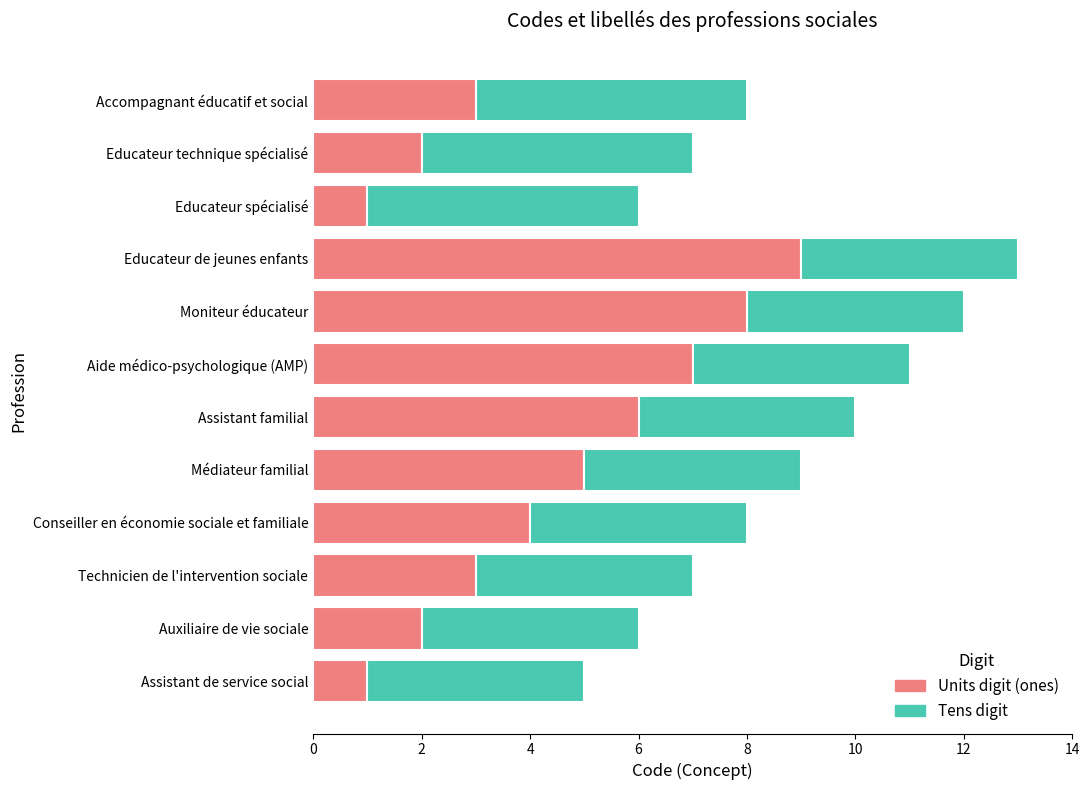

At which category is the sum across all series the highest?

Educateur de jeunes enfants